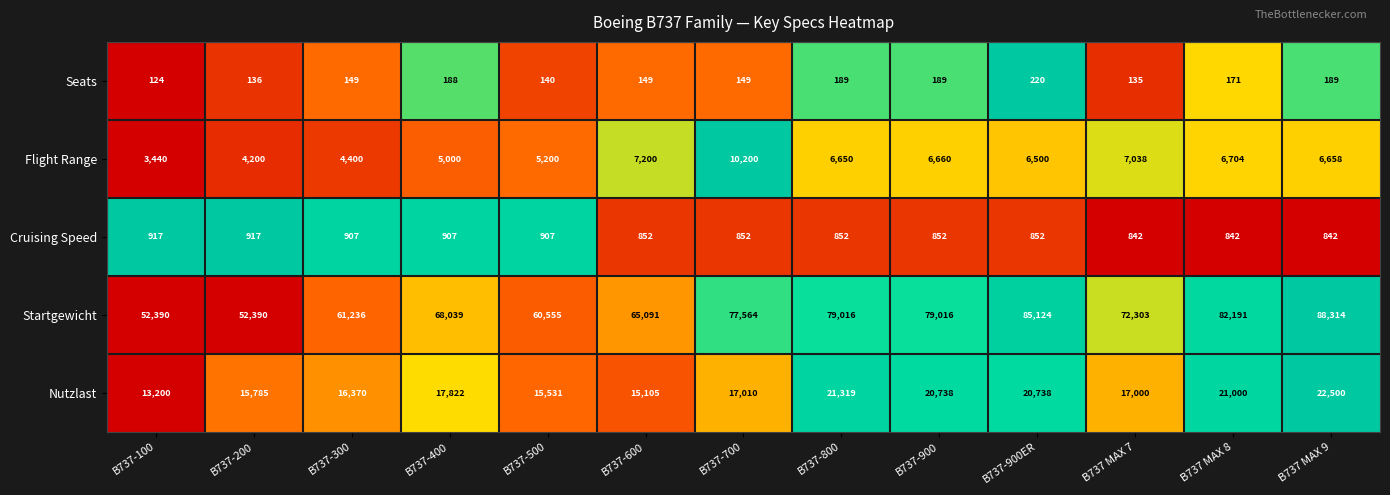

How many data points does each series have?

13